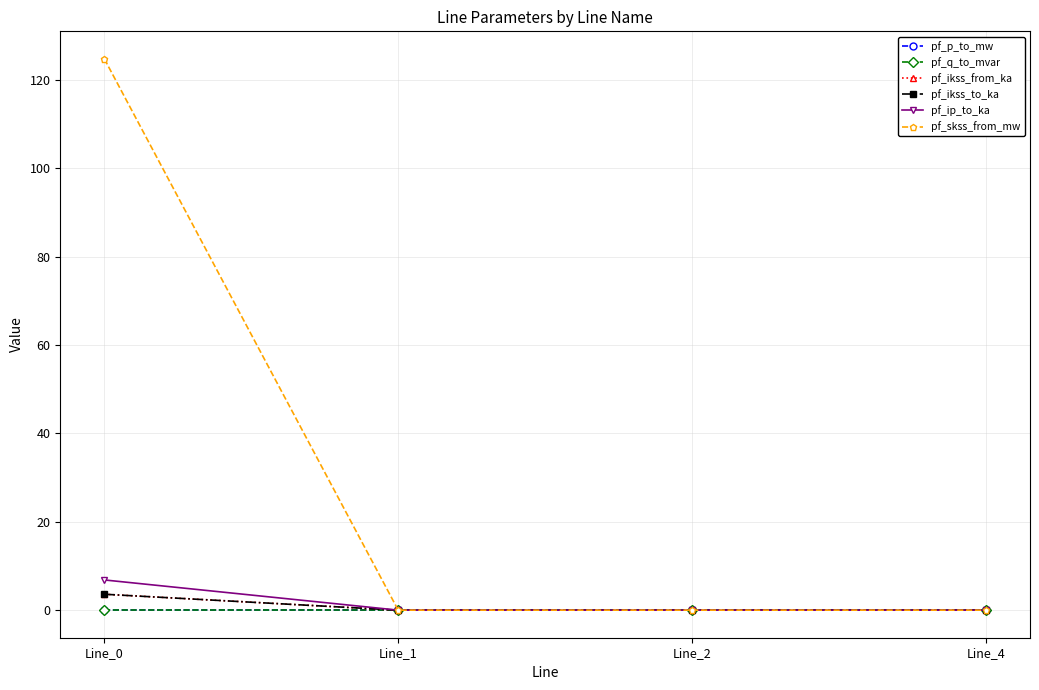

Is this an area chart (filled region under the line)?

No